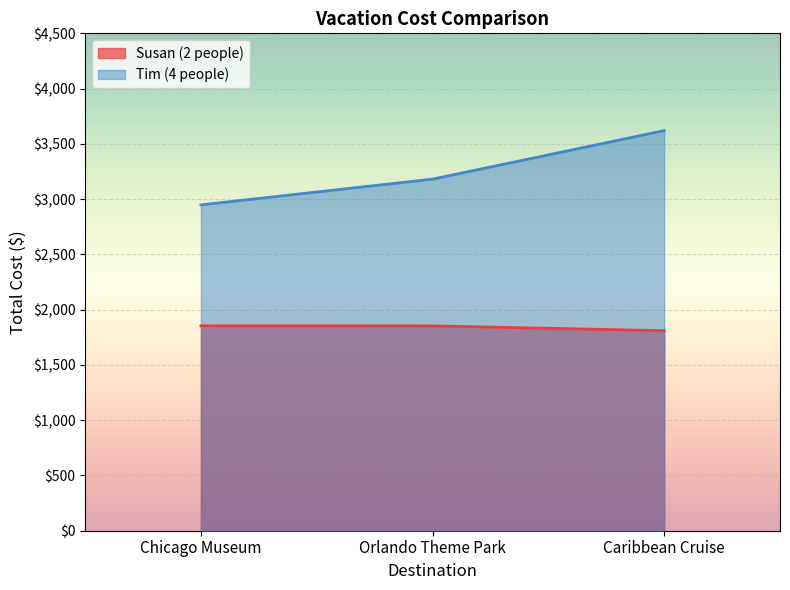

Which series has the largest total across all categories?

Tim (4 people)